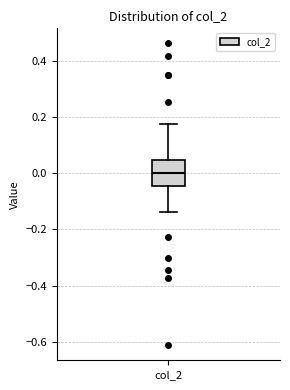

Where does the lower whisker of the box for col_2 end on the y-axis? The values are not printed on the chart, so give them approximately, as read against the axis.

-0.14